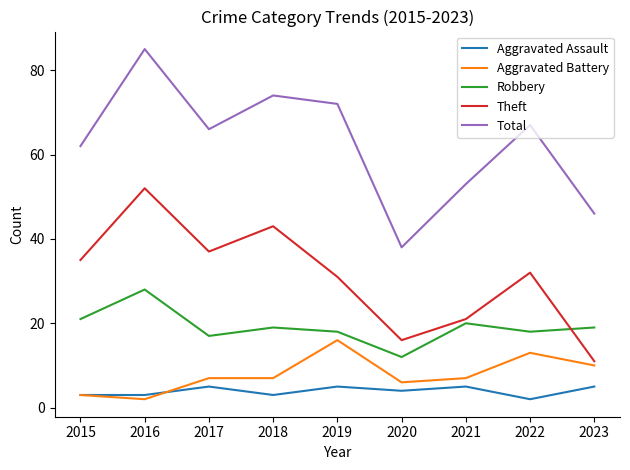

True or false: Aggravated Battery and Theft intersect in this chart.

False